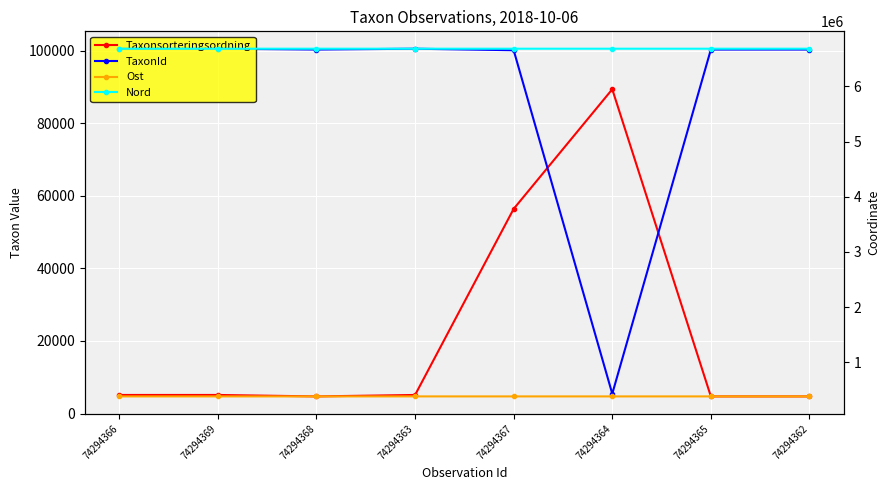

What value does the Nord series have at 74294366?

6680925.7